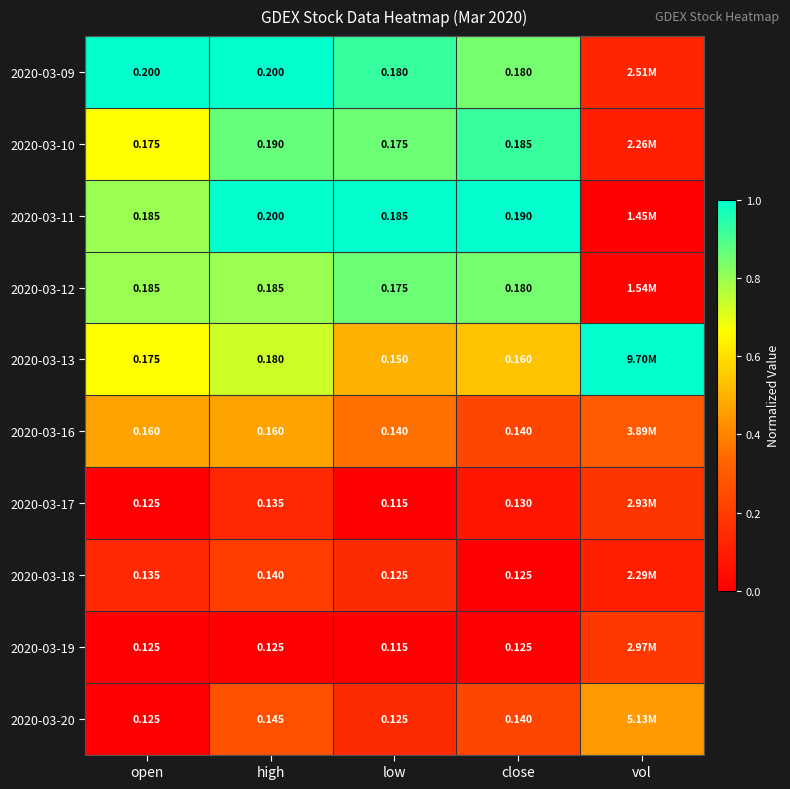

What is the maximum value shown in the chart?

1.0